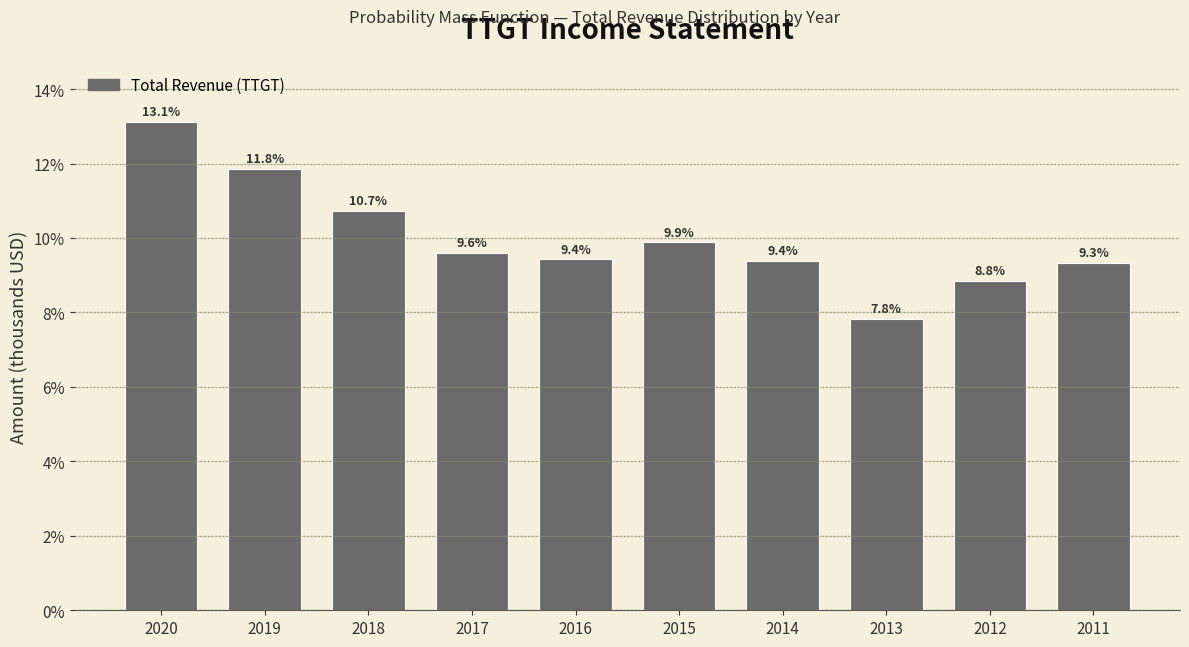

Reading right to left, transcribe all the data shown in this chart.

9.3	8.8	7.8	9.4	9.9	9.4	9.6	10.7	11.8	13.1